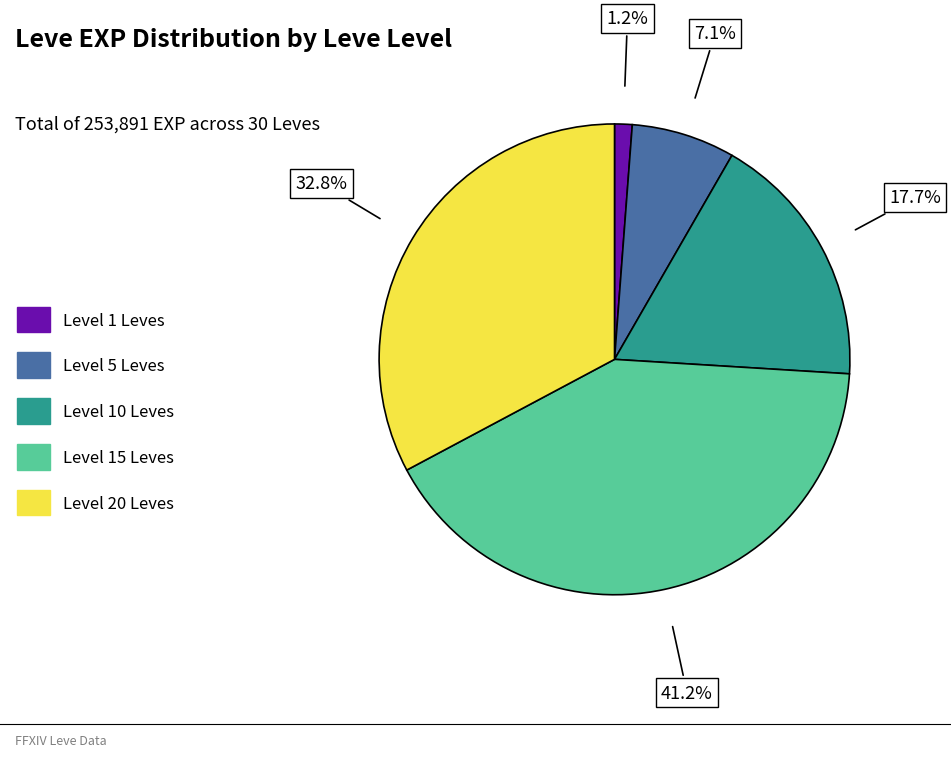

Rank the categories by value from highest to lowest.

Level 15 Leves, Level 20 Leves, Level 10 Leves, Level 5 Leves, Level 1 Leves